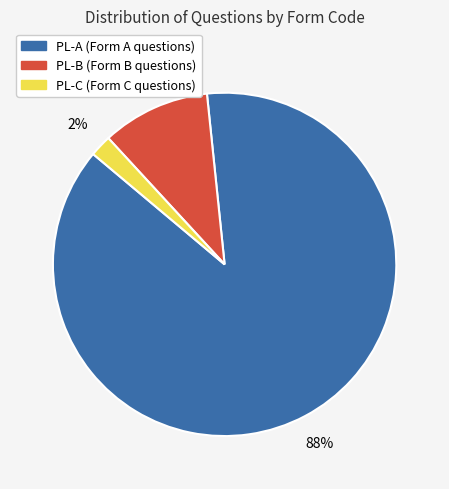

To the nearest percent, what is the difference between the largest and smallest slice percentages?

86%